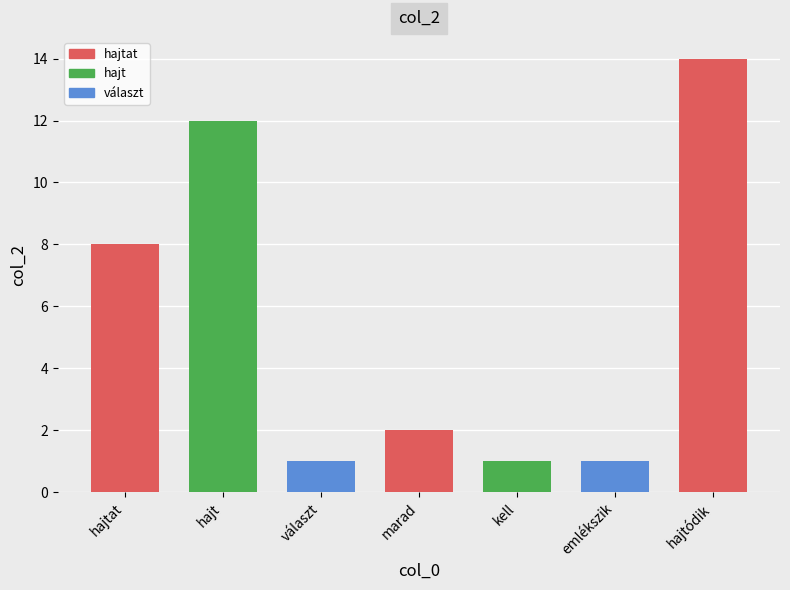

Reading left to right, what are all the values shown in this chart?

8	12	1	2	1	1	14